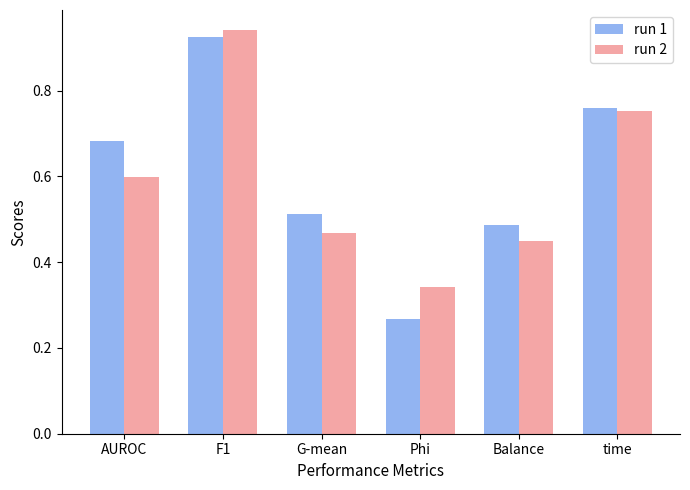

What is the total value across all series at time?

1.5